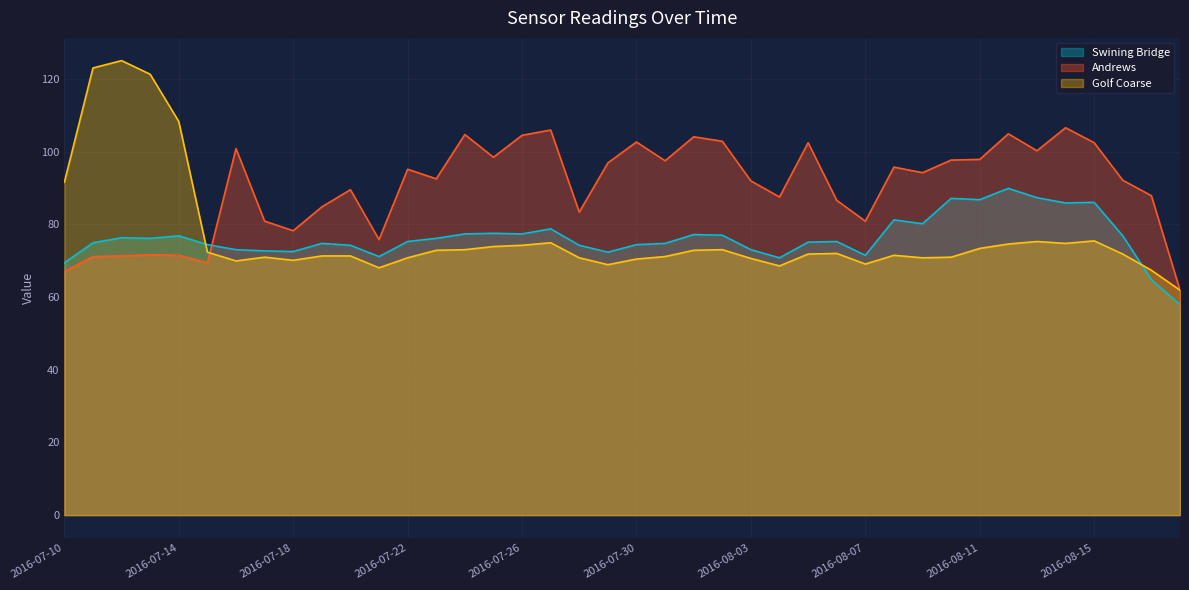

Which series has the largest total across all categories?

Andrews